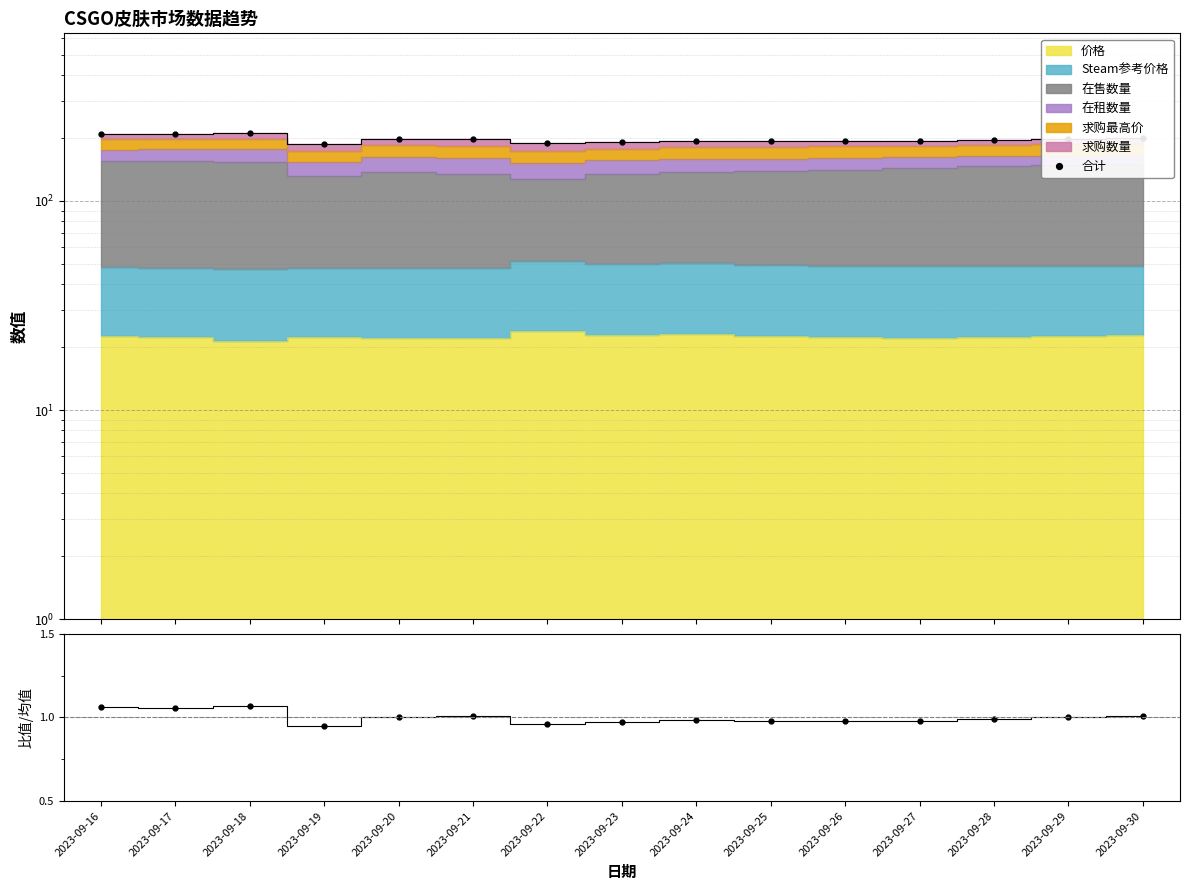

True or false: 比值 has a value of 1.1 at 2023-09-18.

True